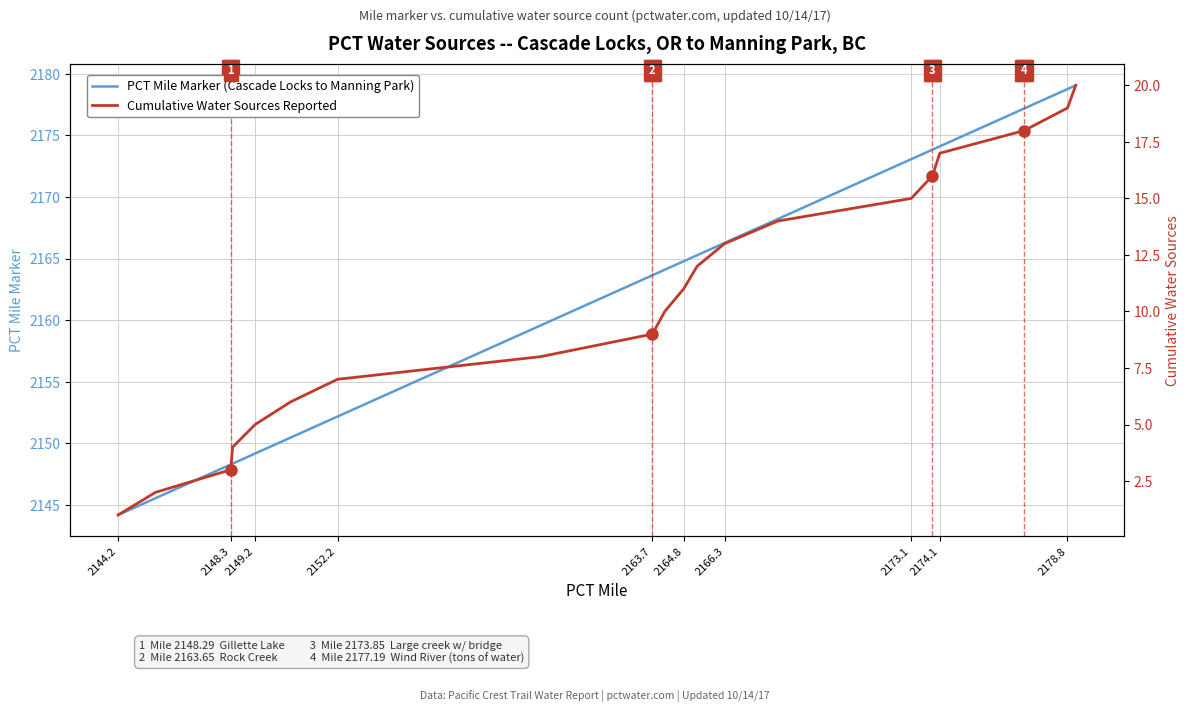

What is the highest value of the PCT Mile Marker (Cascade Locks to Manning Park) series?

2179.1